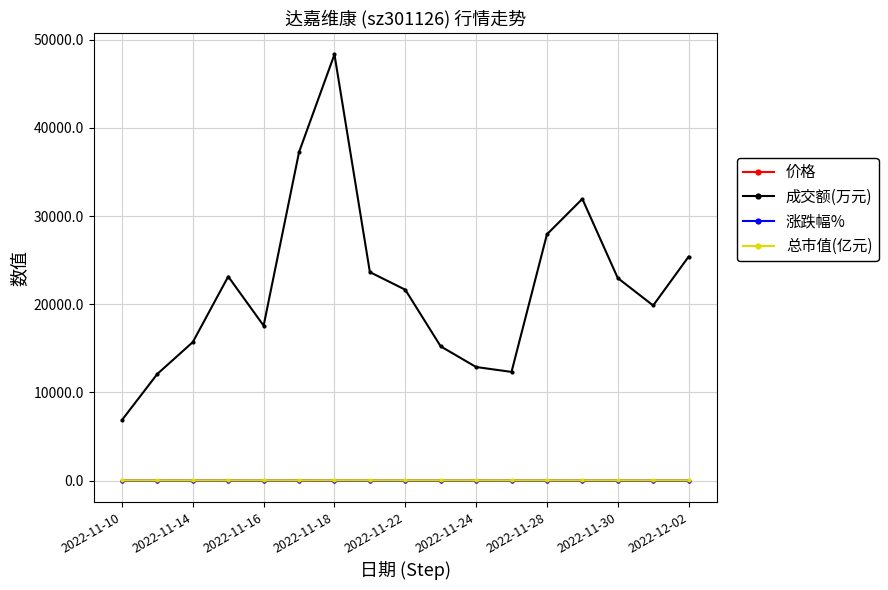

Which series has the widest spread of values?

成交额(万元)